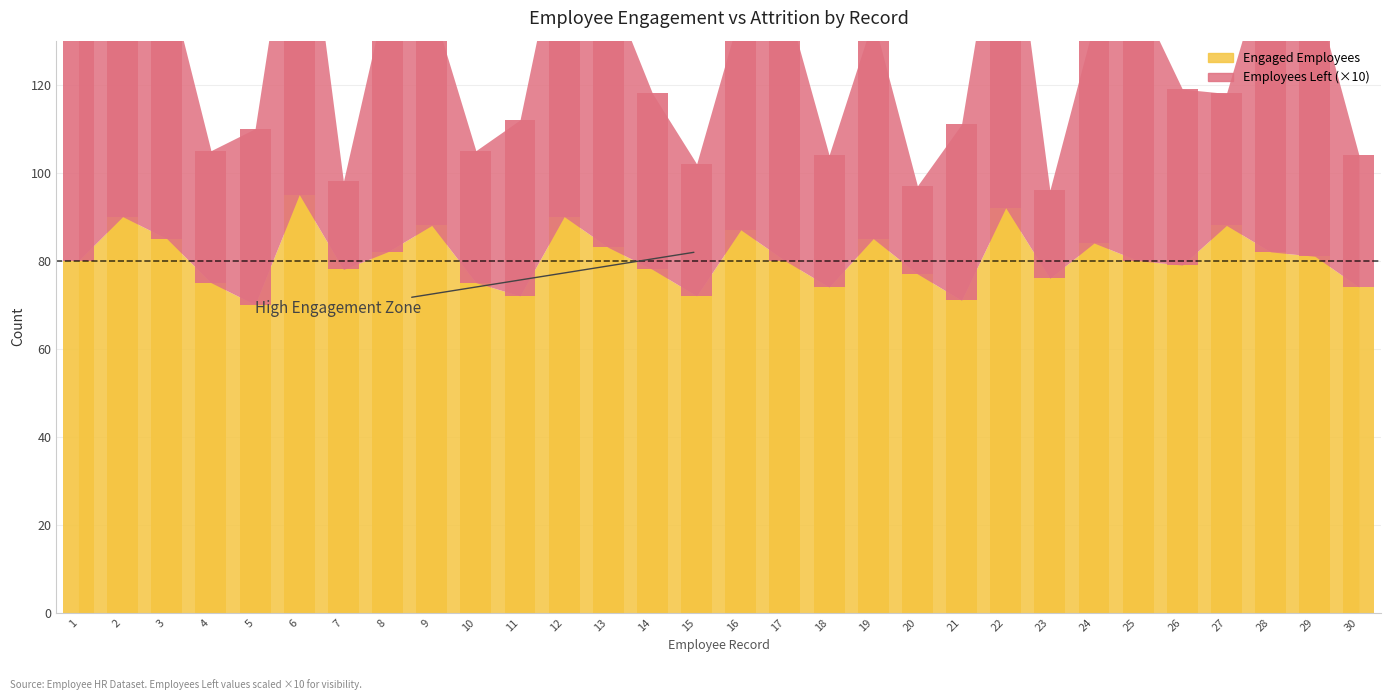

What is the highest value of the Employees Left series?

80